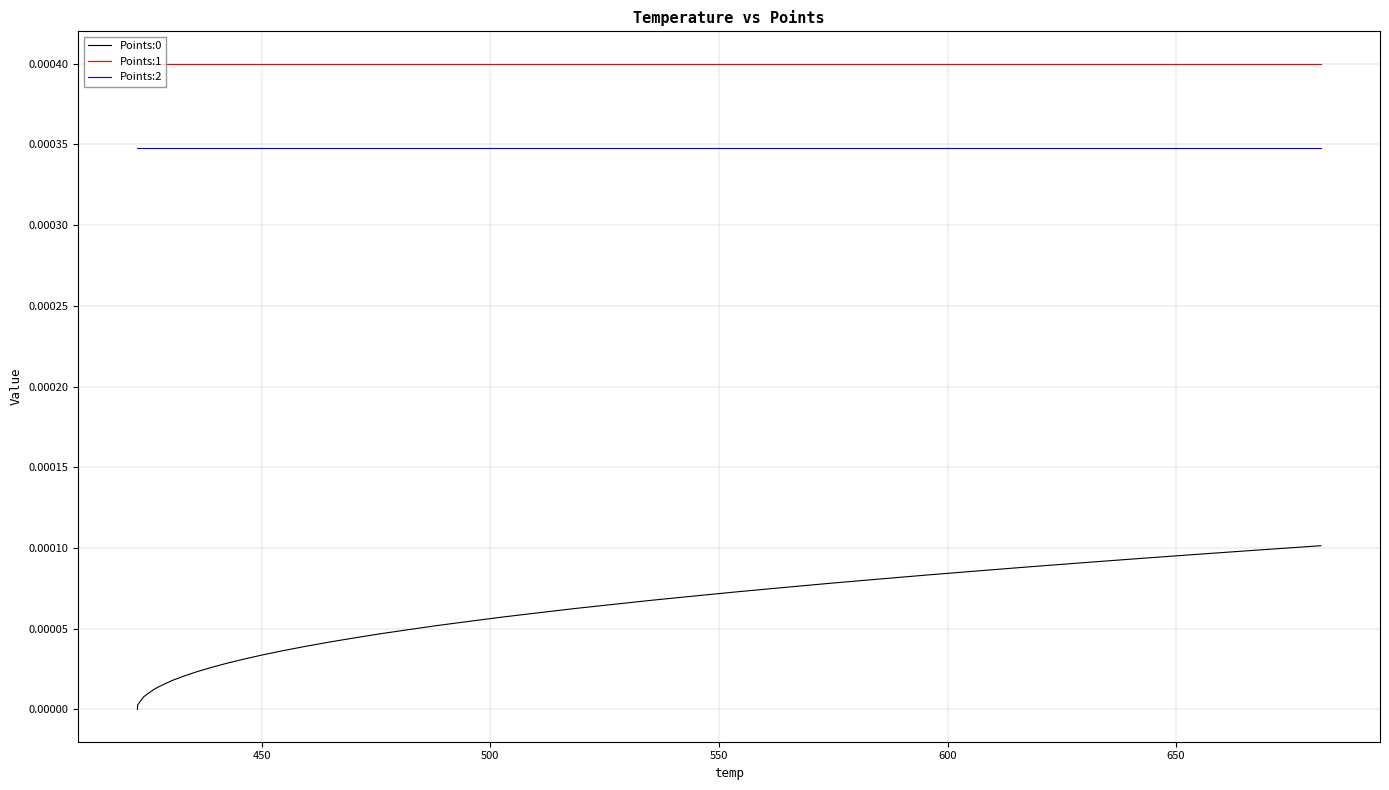

True or false: Points:1 and Points:2 cross at least once.

False